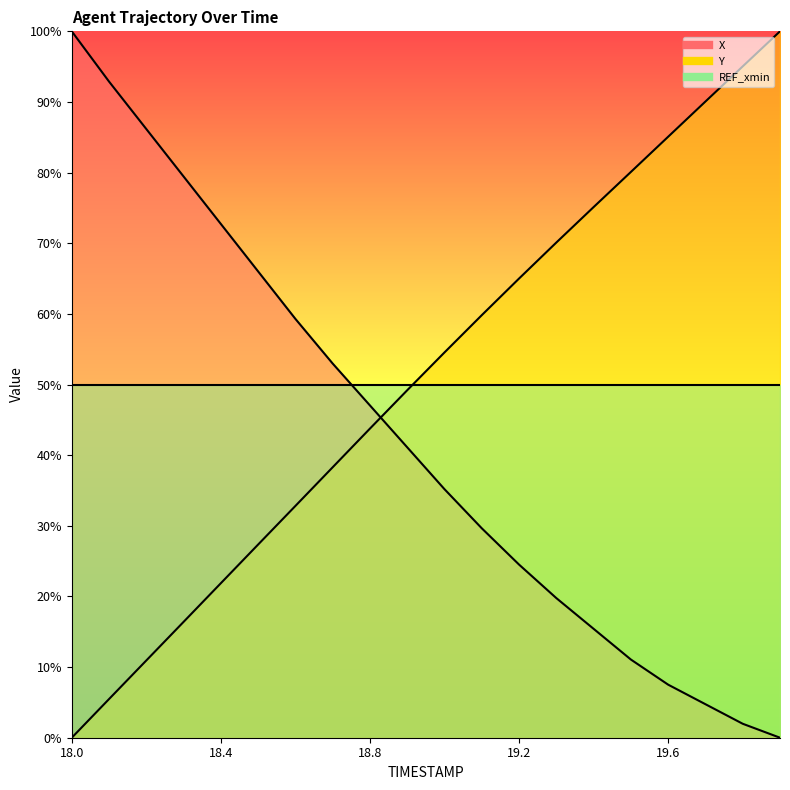

Which has a higher value, 18.8 or 18.4?

18.4